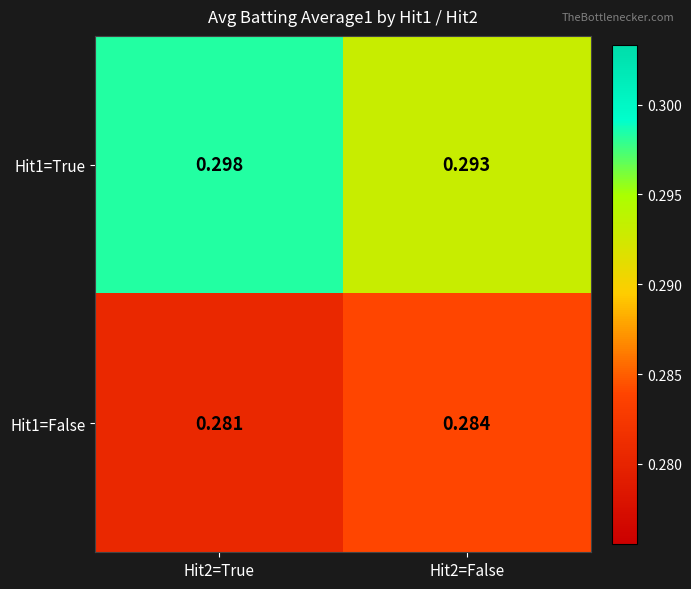

Is the value of Hit1=False at Hit2=True greater than the value of Hit1=True at Hit2=True?

No